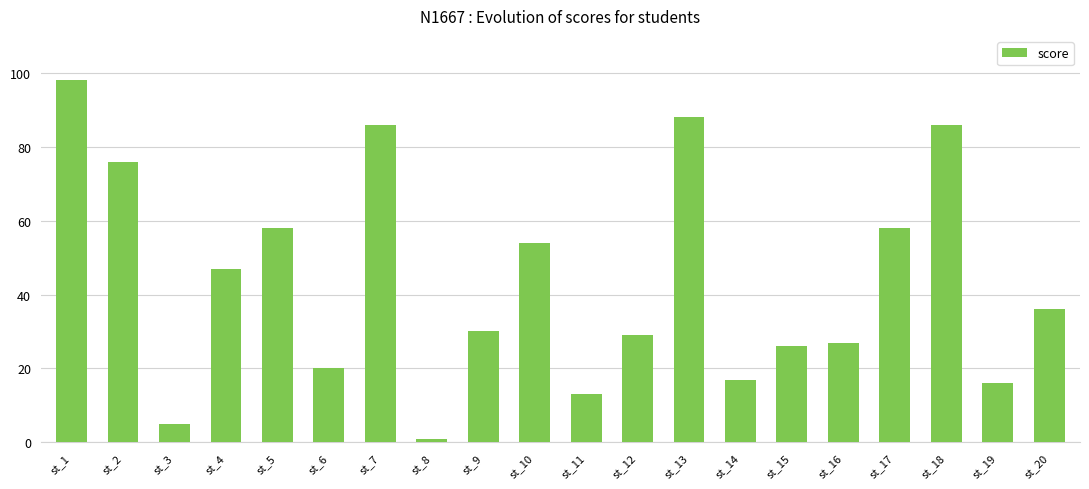

Is it true that the value at st_18 is 86?

True